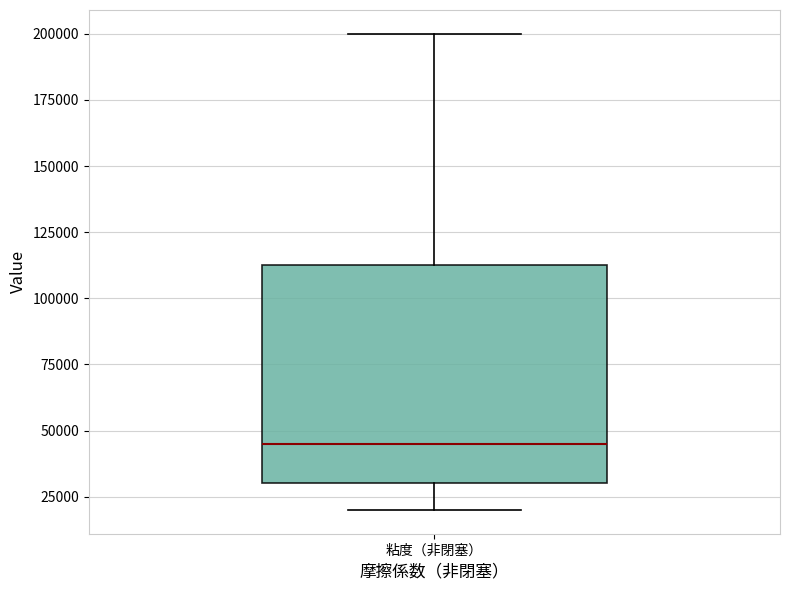

Where does the lower whisker of the box for 粘度（非閉塞） end on the y-axis? The values are not printed on the chart, so give them approximately, as read against the axis.

20000